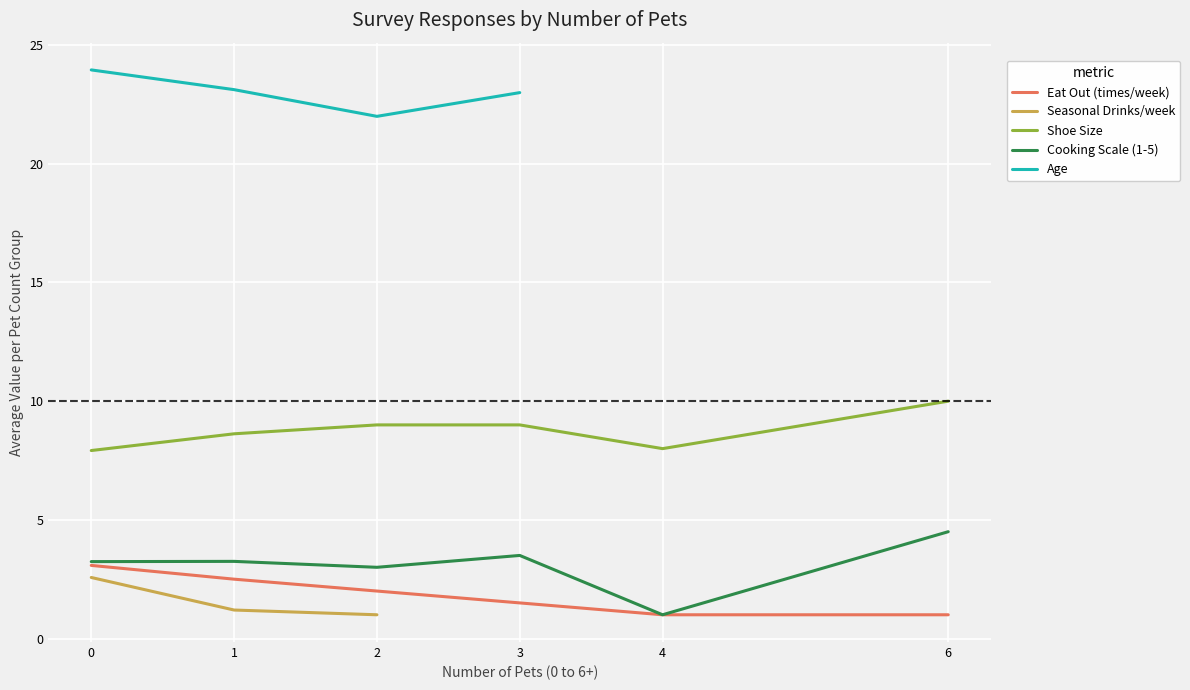

True or false: Cooking Scale (1-5) and Shoe Size intersect in this chart.

False